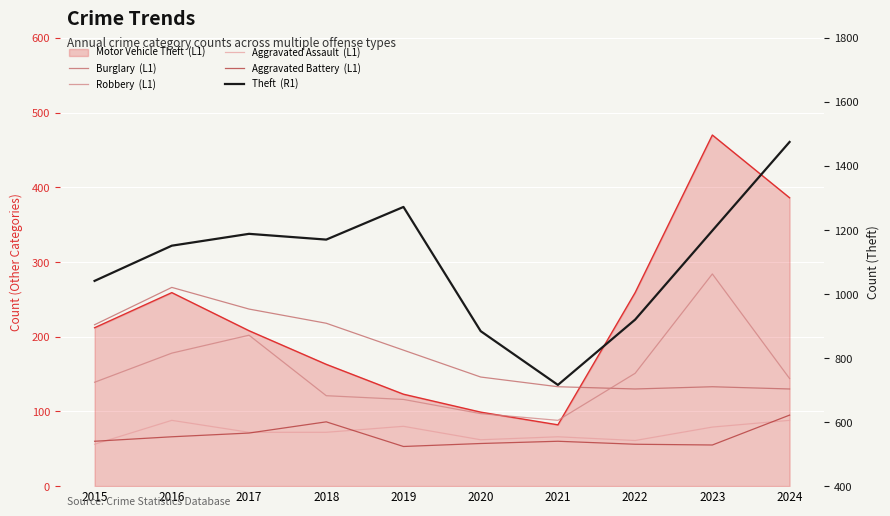

What is the total value across all series at 2021?

1063